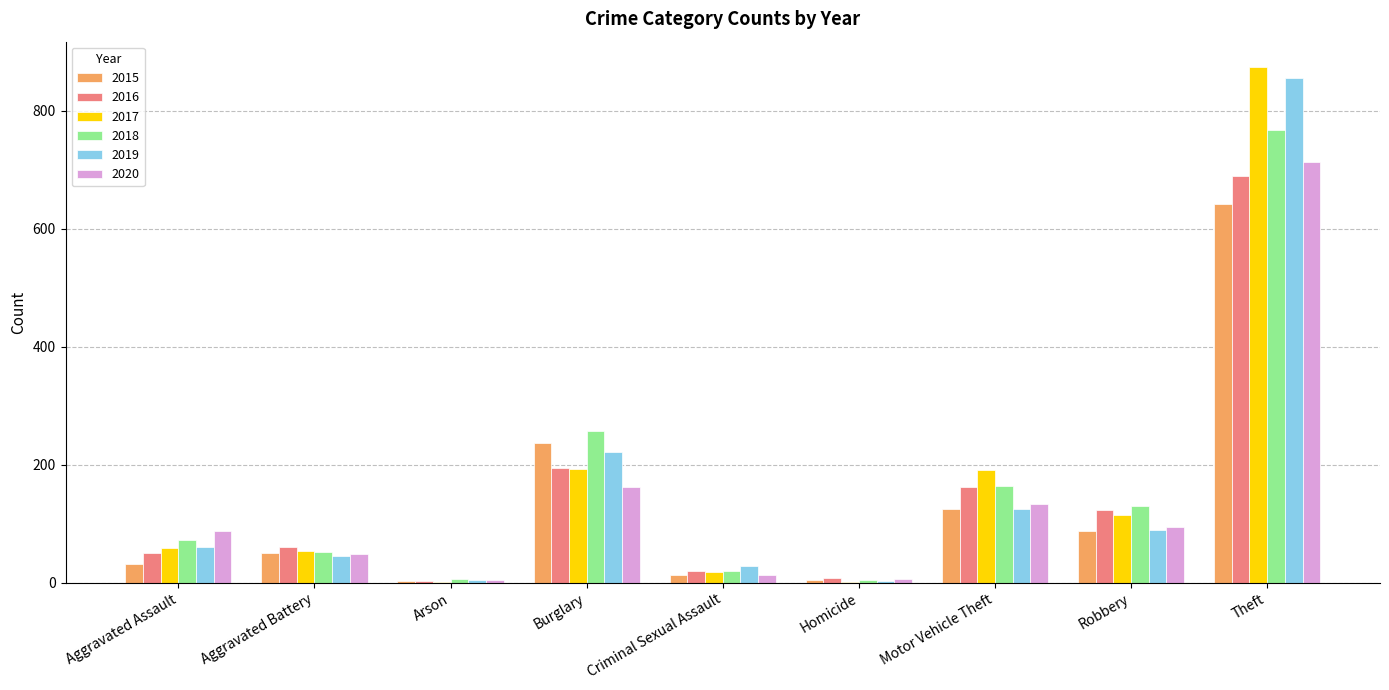

At which label does 2016 reach its peak?

Theft